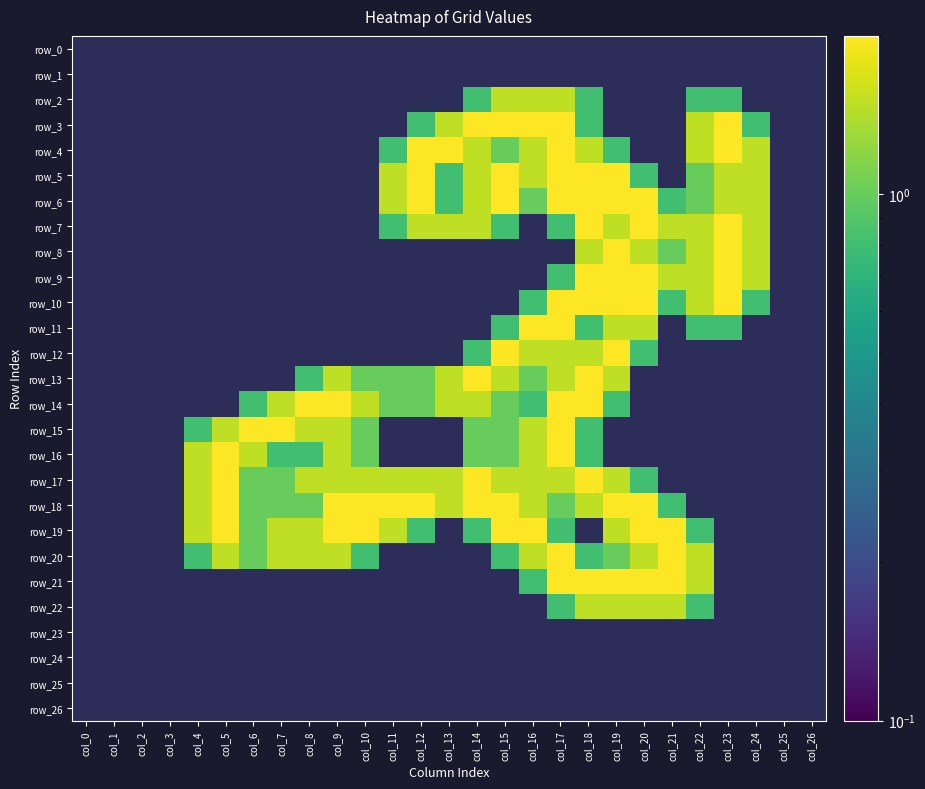

Rank the series at col_17 from highest to lowest value.

row_3, row_4, row_5, row_6, row_10, row_11, row_14, row_15, row_16, row_20, row_21, row_2, row_12, row_13, row_17, row_18, row_7, row_9, row_19, row_22, row_0, row_1, row_8, row_23, row_24, row_25, row_26